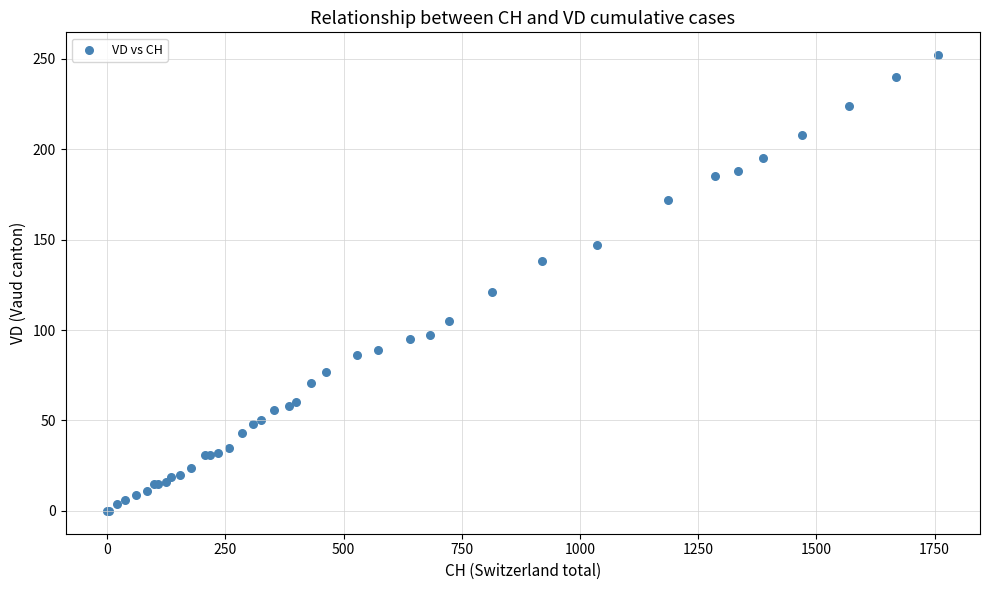

What Y value in the scatter plot is closest to 126?

121